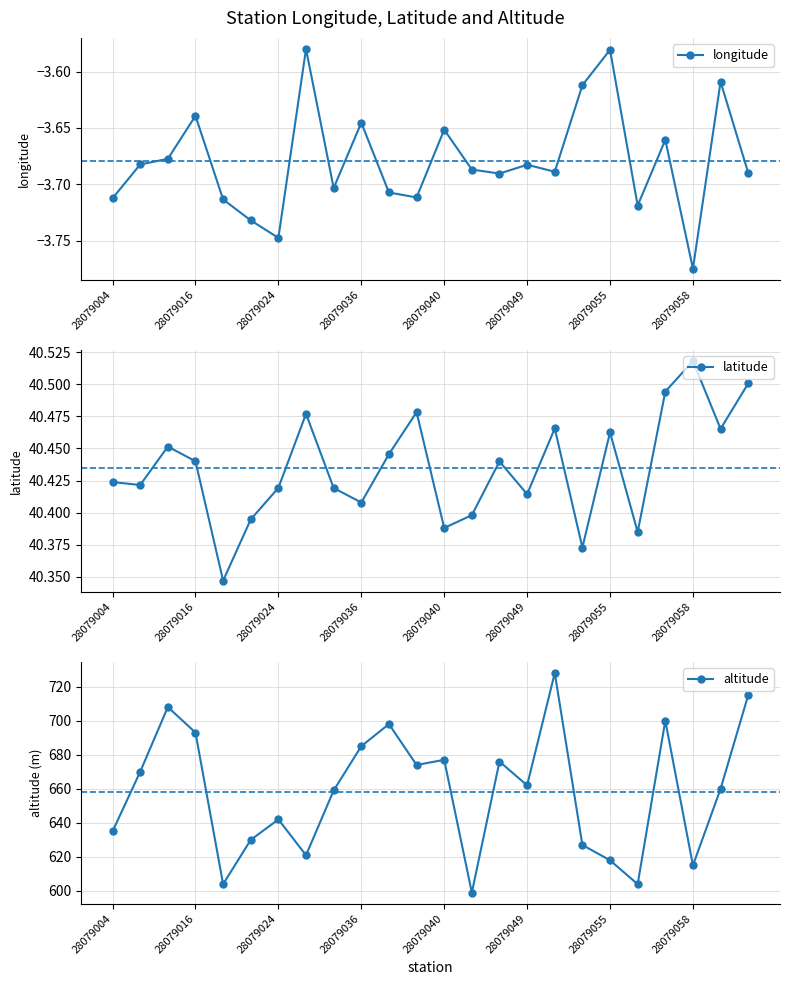

The value of longitude at 28079036 is -5.7. True or false?

False